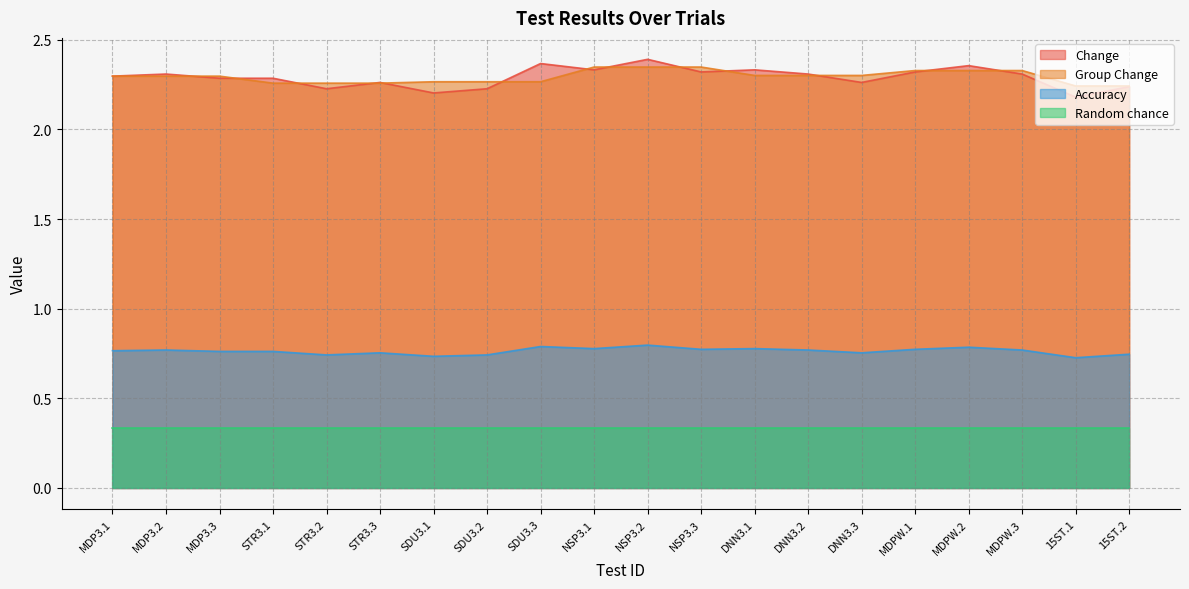

Does the chart have visible grid lines?

Yes